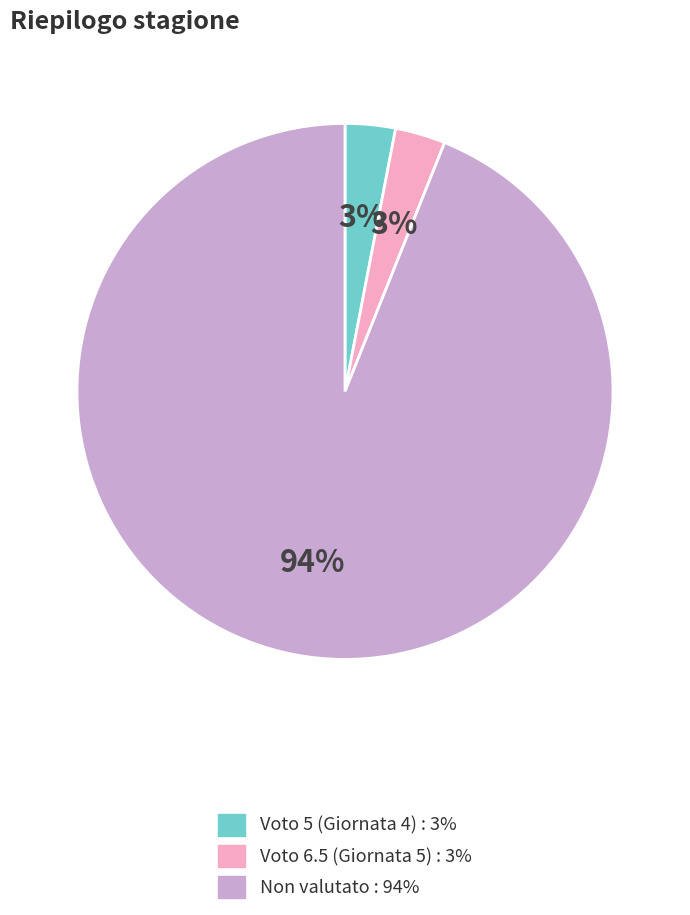

Is there a majority slice in this chart?

Yes